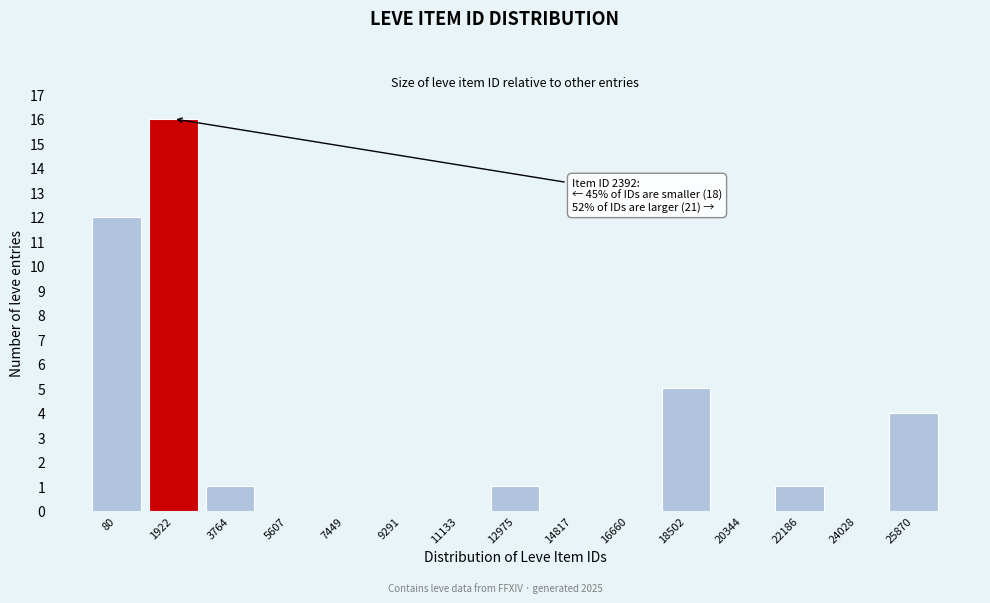

Reading left to right, what are all the values shown in this chart?

80=12	1922=16	3764=1	5607=0	7449=0	9291=0	11133=0	12975=1	14817=0	16660=0	18502=5	20344=0	22186=1	24028=0	25870=4